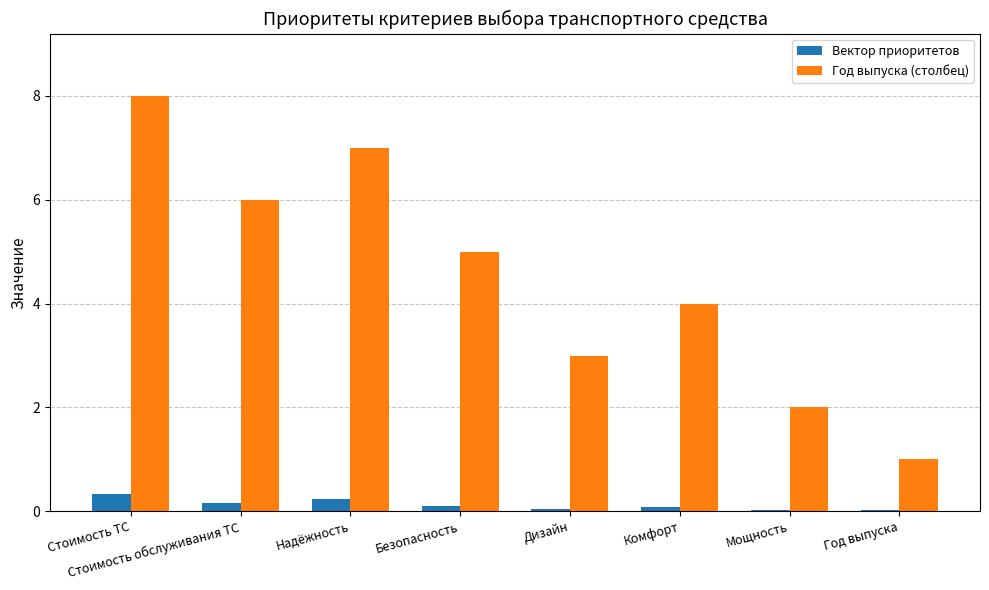

How many groups of bars are there?

8